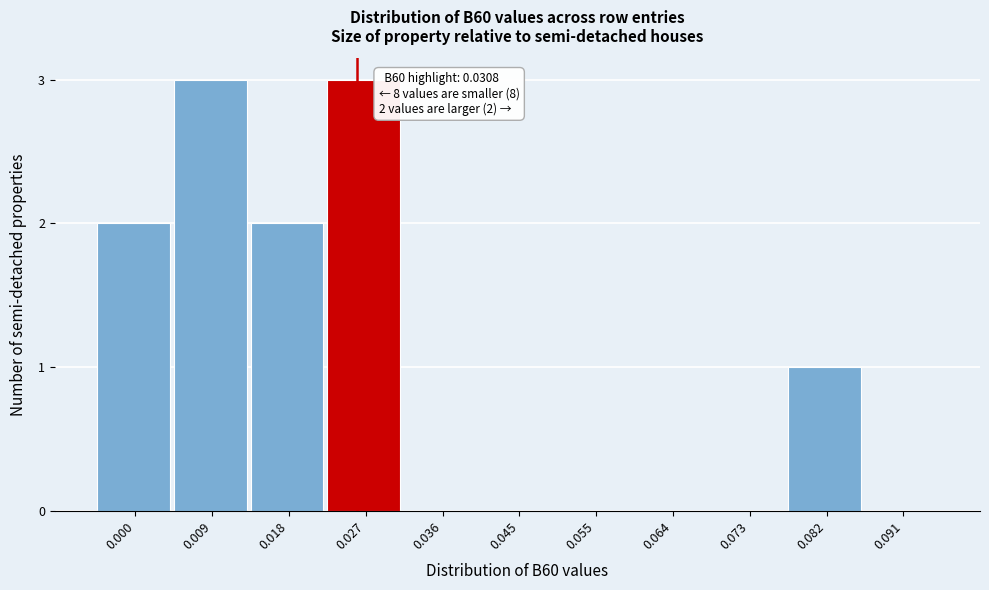

Reading left to right, extract all data points from this chart.

0.000=2	0.009=3	0.018=2	0.027=3	0.036=0	0.045=0	0.055=0	0.064=0	0.073=0	0.082=1	0.091=0